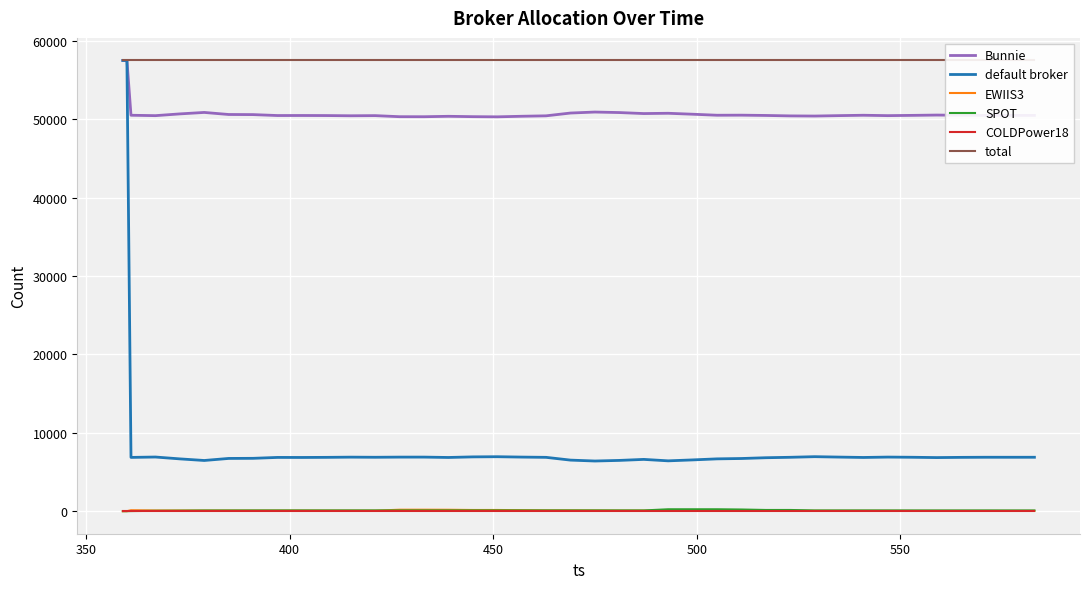

True or false: COLDPower18 and Bunnie intersect in this chart.

False